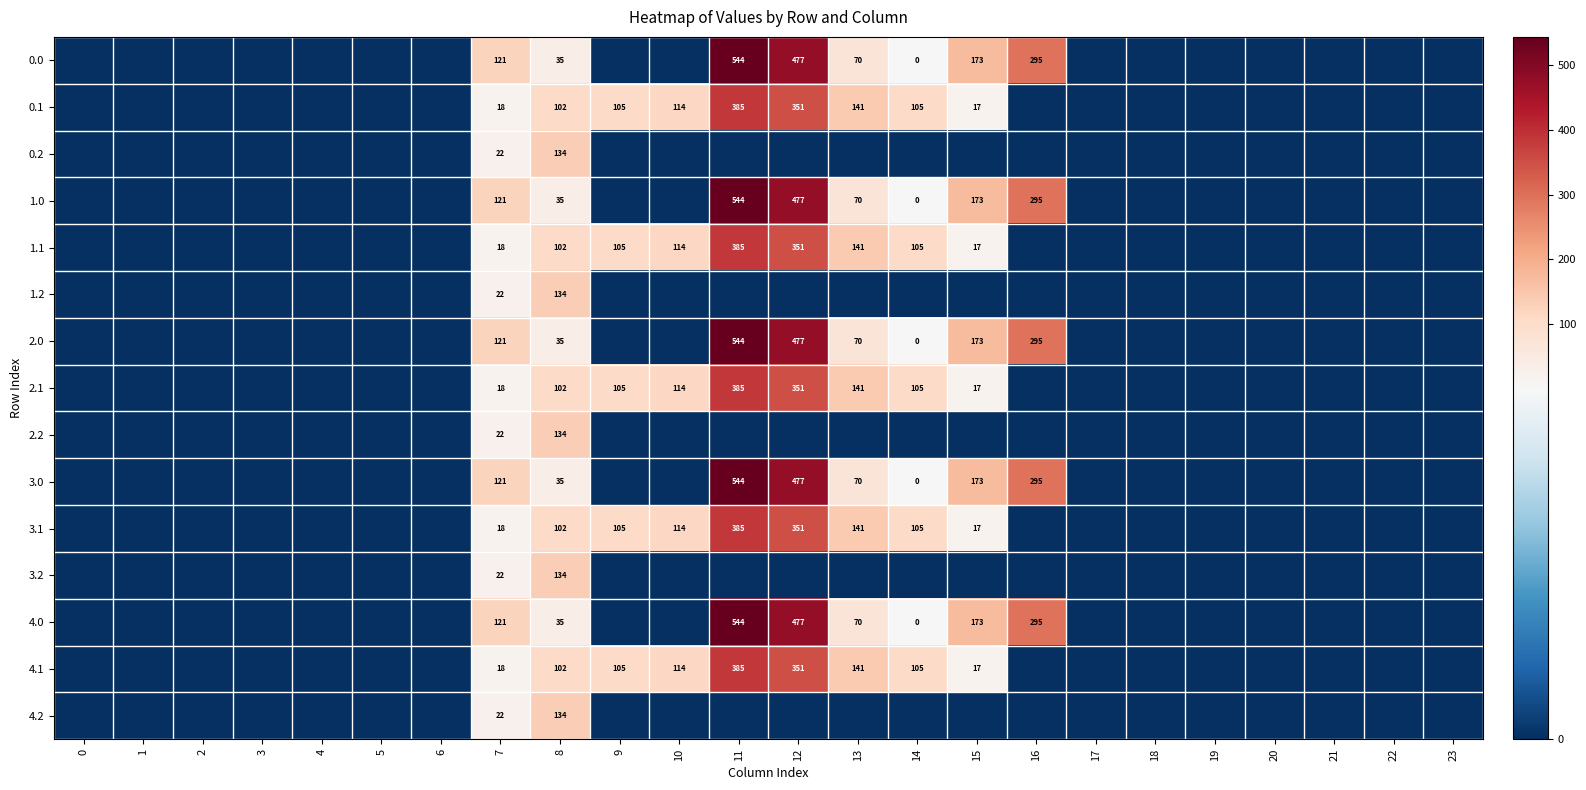

The value of 0.1 at 13 is 141. True or false?

True